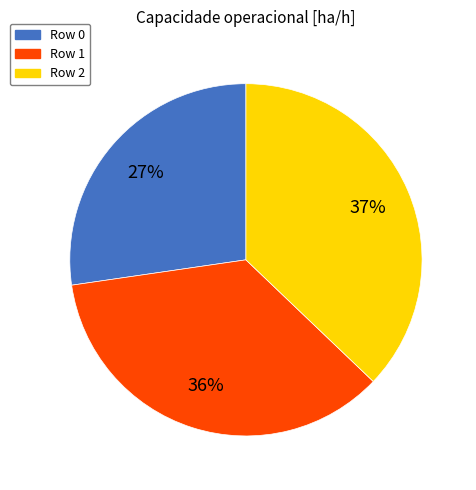

Approximately how many times larger is the value at Row 2 compared to Row 0?

1.4